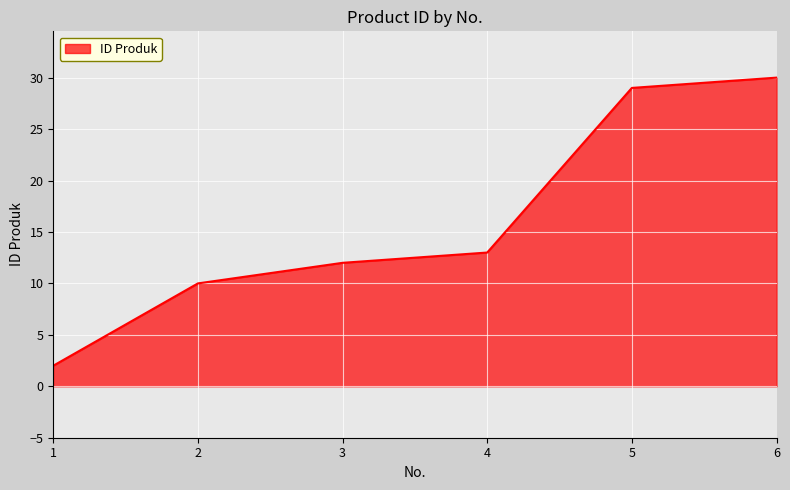

List the labels in order of value, largest first.

6, 5, 4, 3, 2, 1